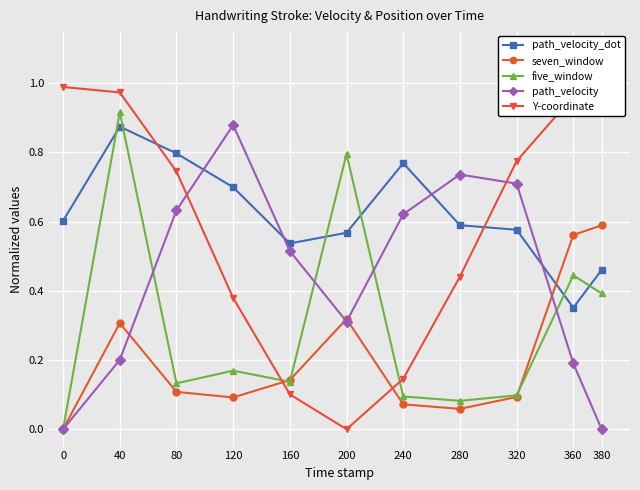

The value of Y-coordinate at 380 is 0.3. True or false?

False